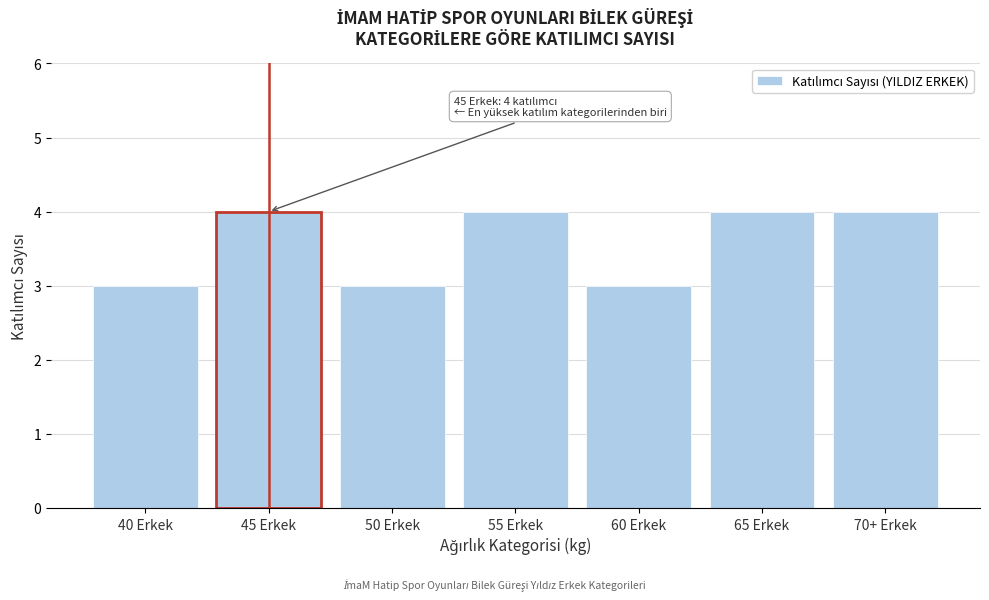

Reading right to left, list all the values displayed in this chart.

70+ Erkek=4	65 Erkek=4	60 Erkek=3	55 Erkek=4	50 Erkek=3	45 Erkek=4	40 Erkek=3